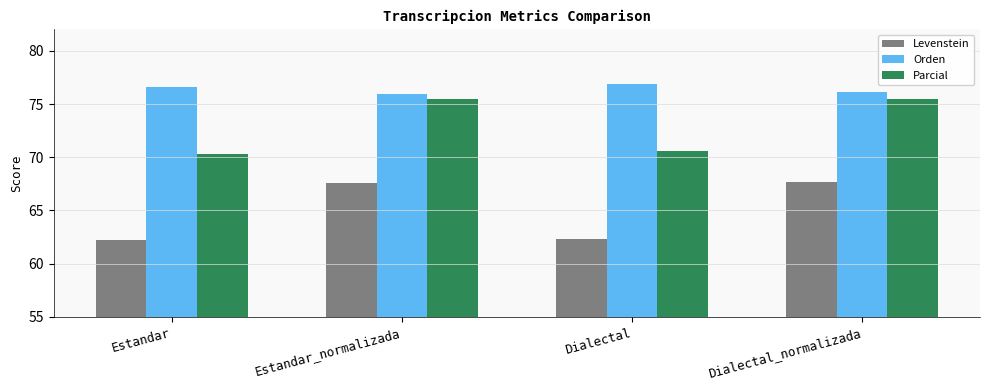

What is the label of the 2nd bar from the left?

Estandar_normalizada